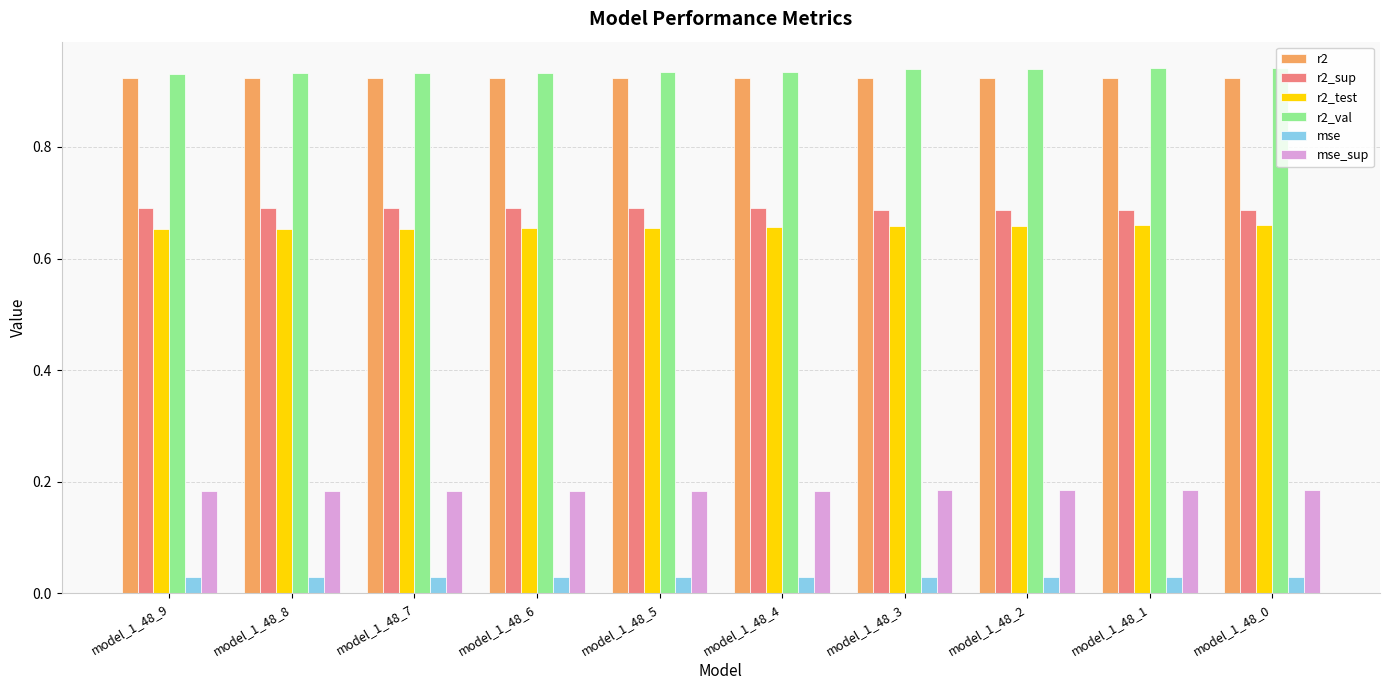

How many series are shown in this chart?

6